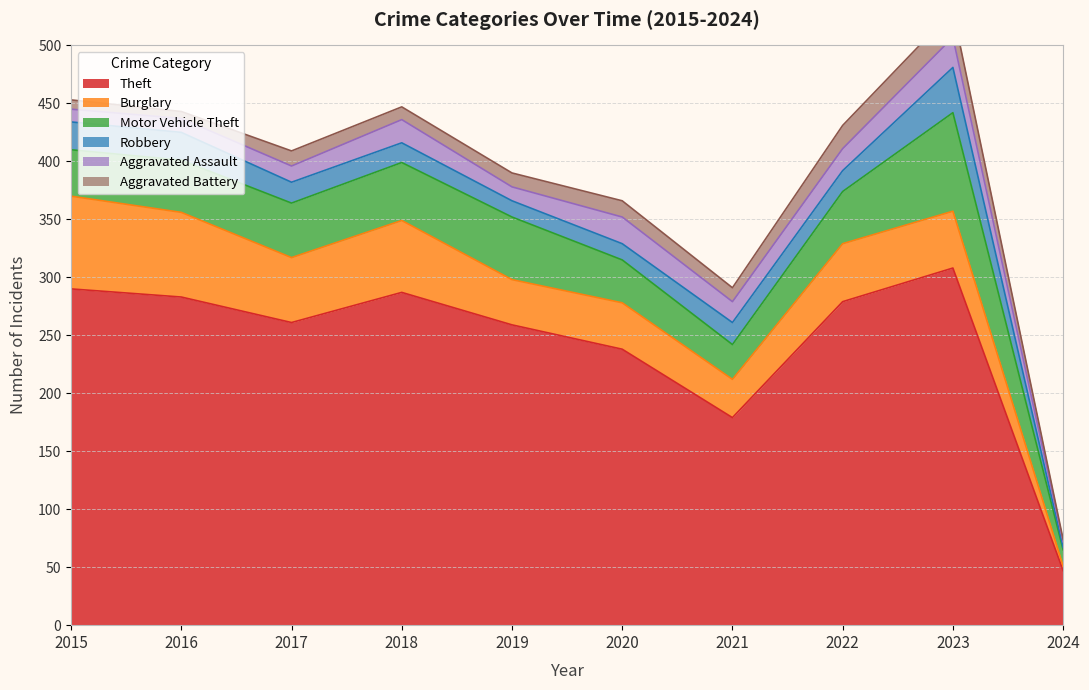

What is the lowest value of the Motor Vehicle Theft series?

14